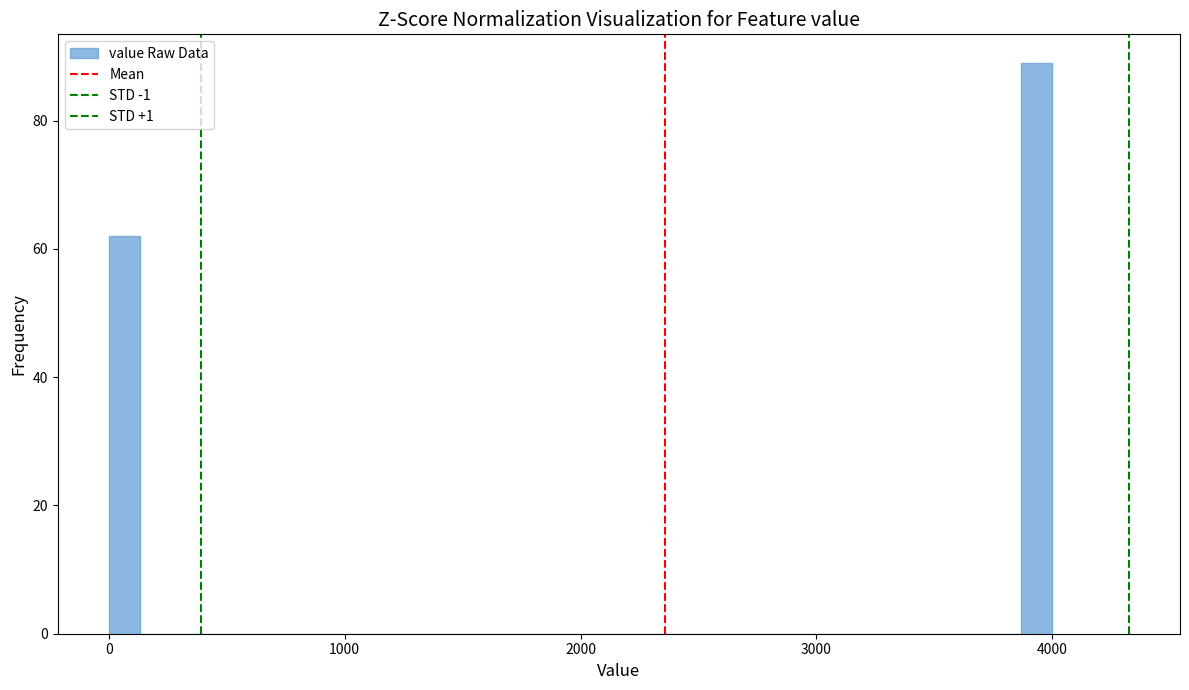

Around what value on the x-axis is the tallest bar? Give the approximate position of its centre, as read against the axis.

3900